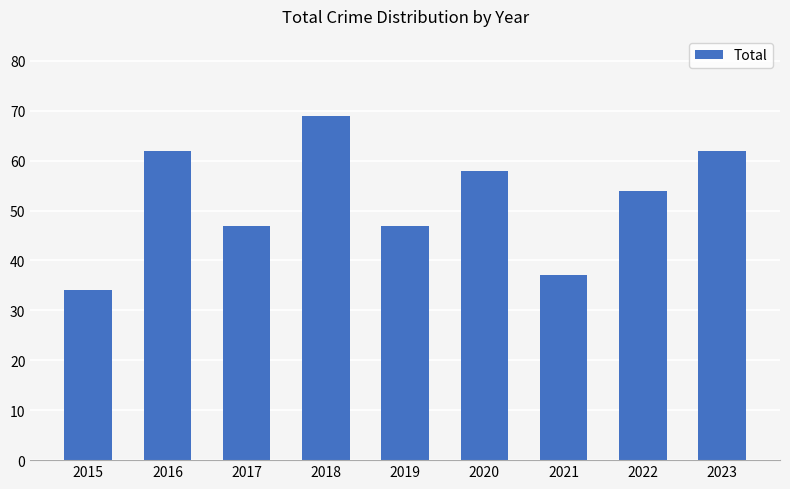

What is the sum of the values at 2017 and 2015?

81